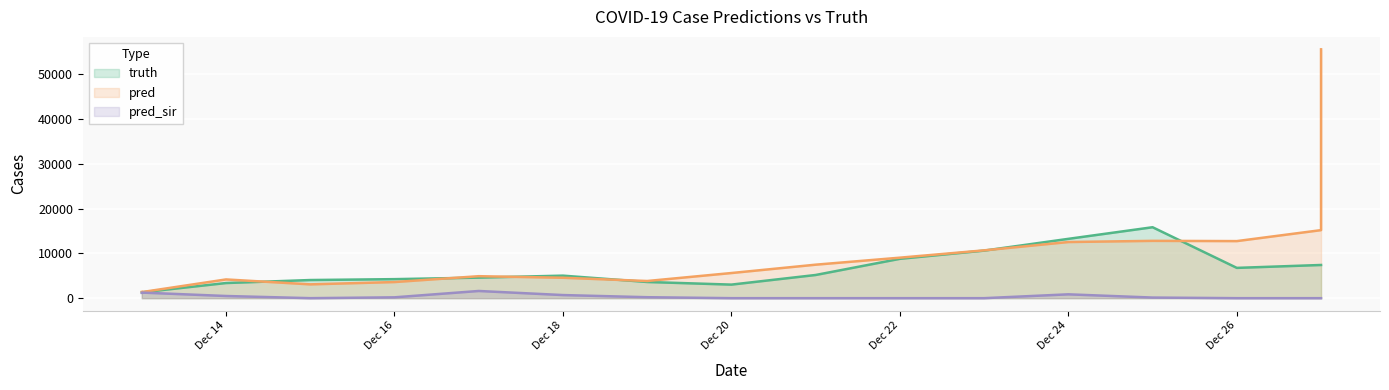

In pred, how many points are lower than both neighbors (excluding endpoints)?

4